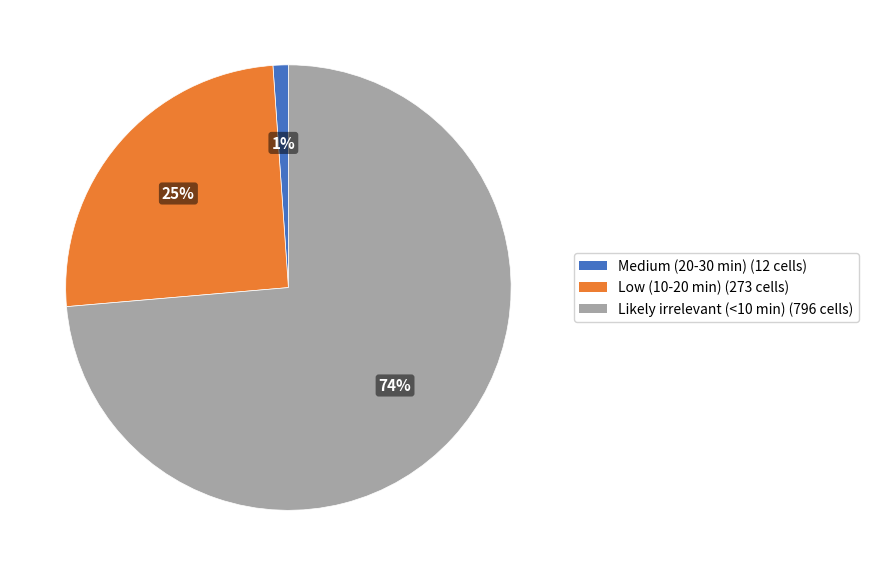

Between Likely irrelevant (<10 min) (796 cells) and Low (10-20 min) (273 cells), which is larger?

Likely irrelevant (<10 min) (796 cells)